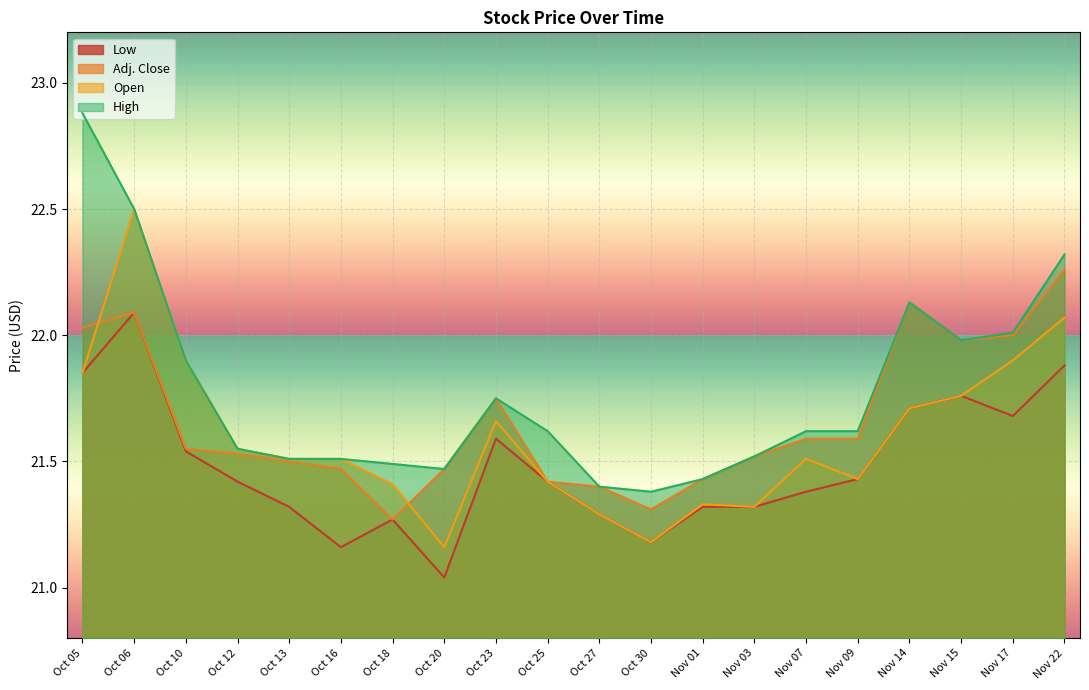

What is the difference between the maximum and minimum values in the Low series?

1.1